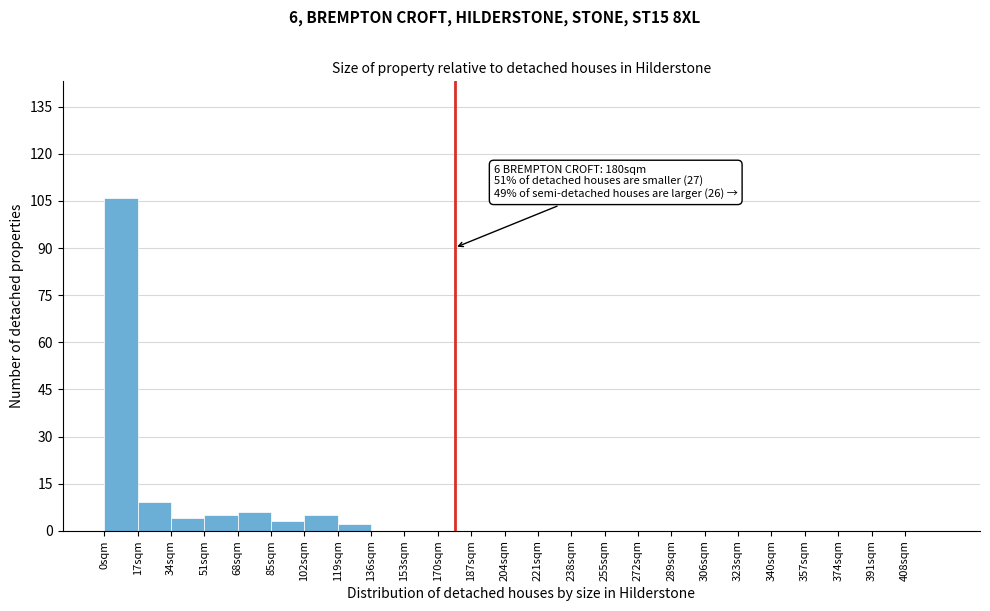

Over which range of the x-axis is the bar tallest?

0 to 17